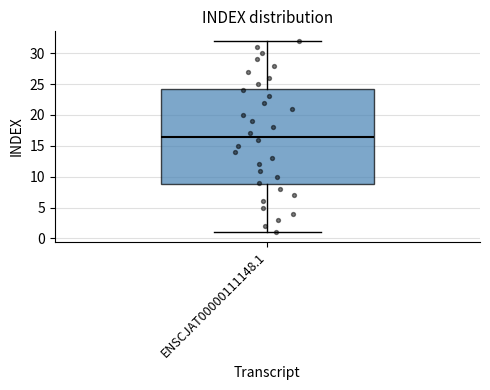

Transcribe this box plot: give where the median line is, the range the box spans, and where the two whiskers end, as read against the y-axis. The values are not printed on the chart, so give them approximately, as read against the axis.

median 16.5, box 9.0 to 24.5, whiskers 1.0 to 32.0